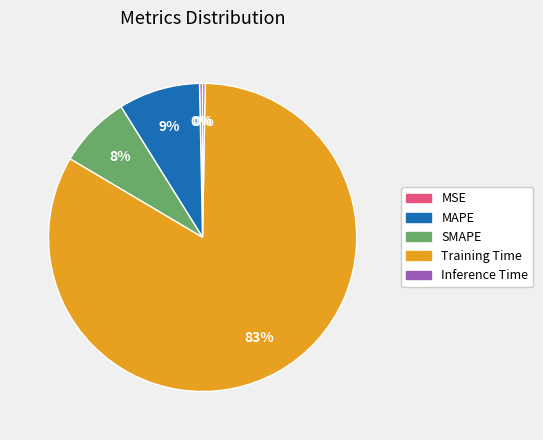

To the nearest percent, what is the combined percentage of Training Time and MAPE?

92%